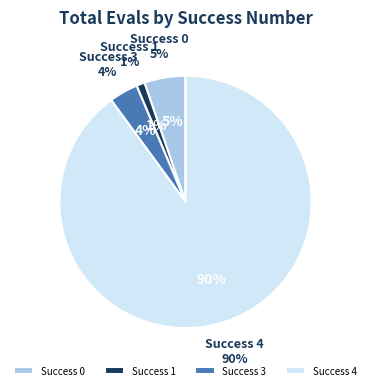

What is the largest slice in the pie chart?

4